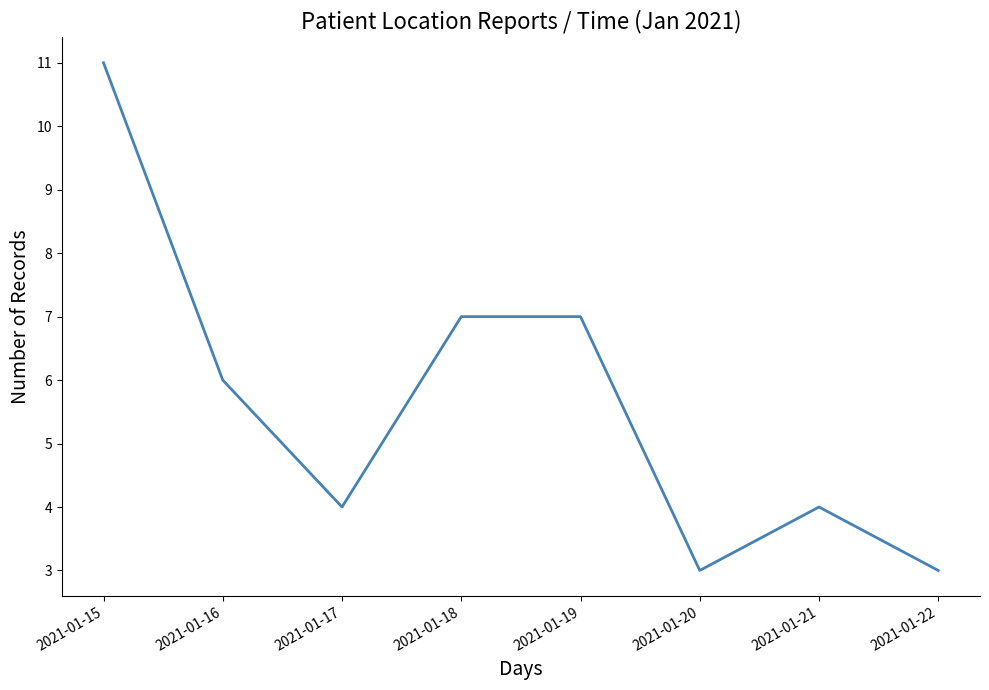

What is the maximum value shown in the chart?

11